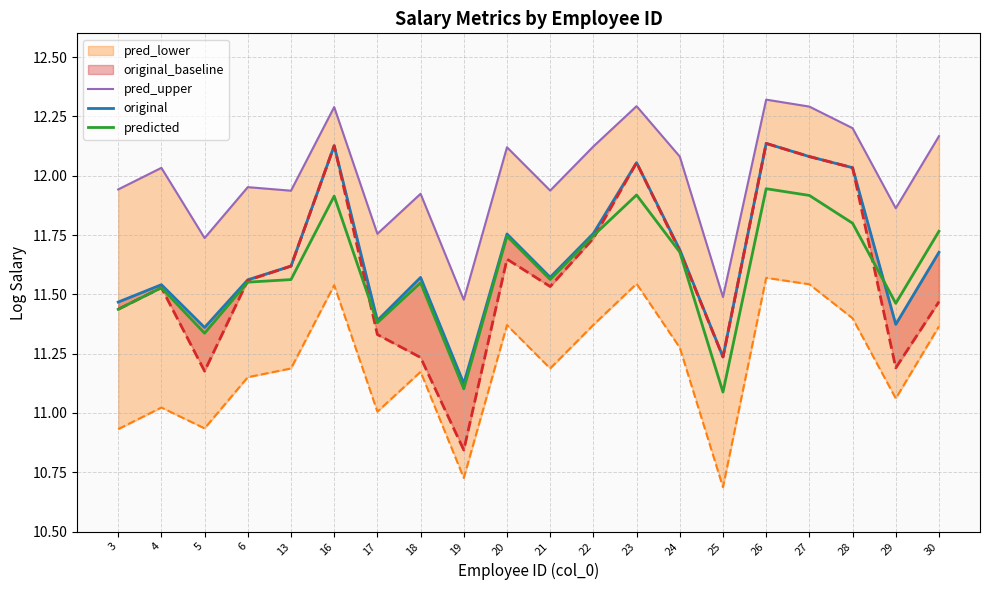

What is the smallest value displayed?

11.1